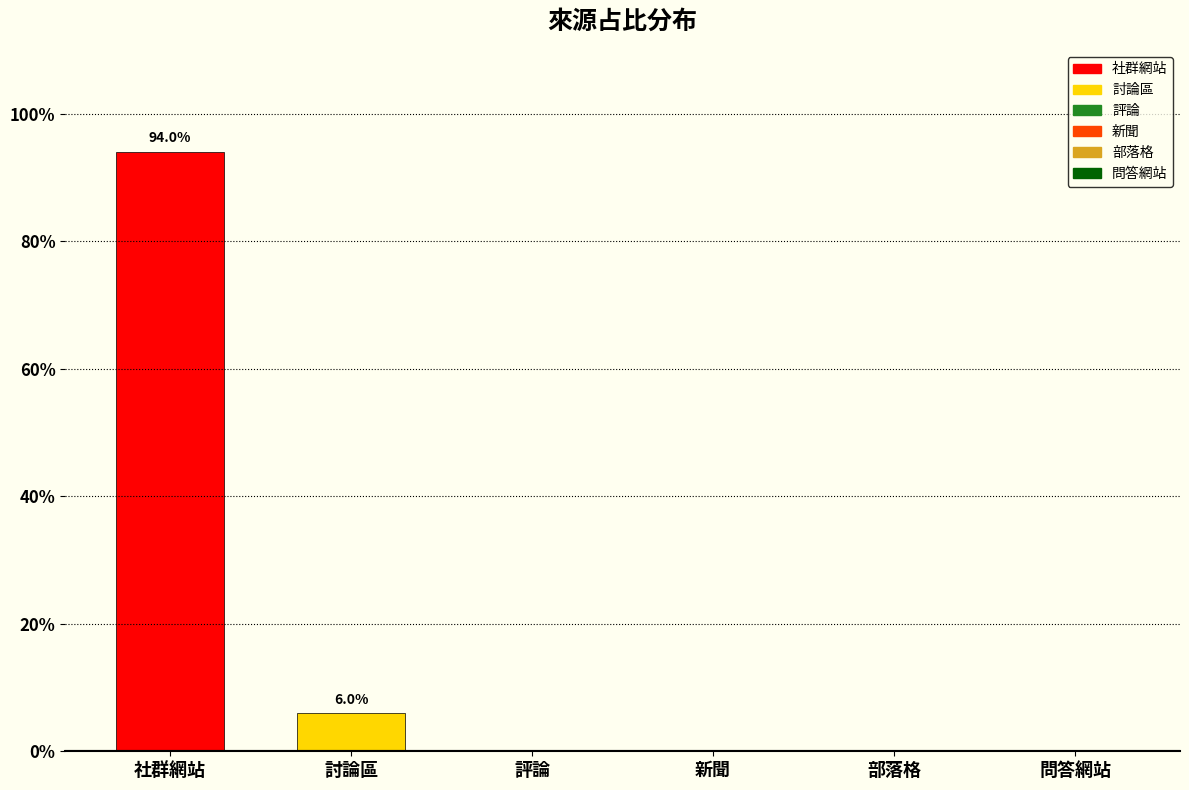

Reading left to right, transcribe all the data shown in this chart.

0.9	0.1	0.0	0.0	0.0	0.0